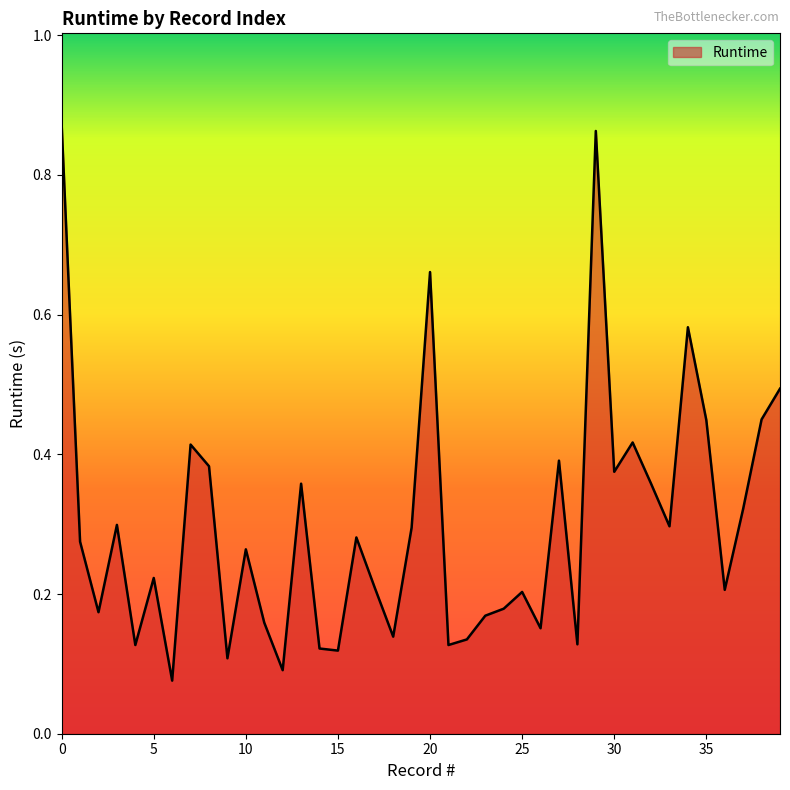

What is the difference between the maximum and minimum values?

0.8